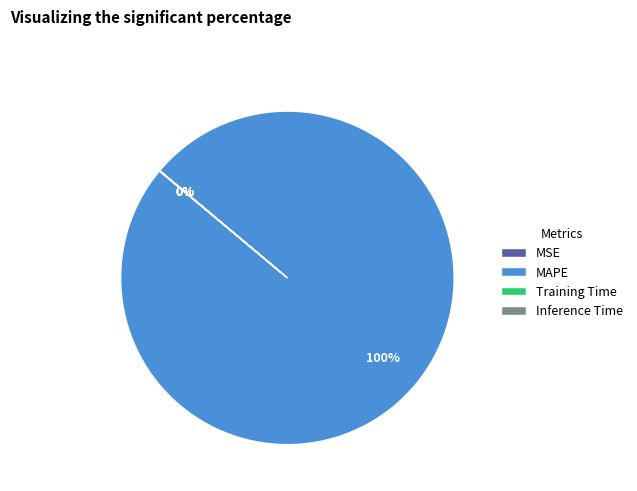

To the nearest percent, what percentage of the pie is MAPE?

100%